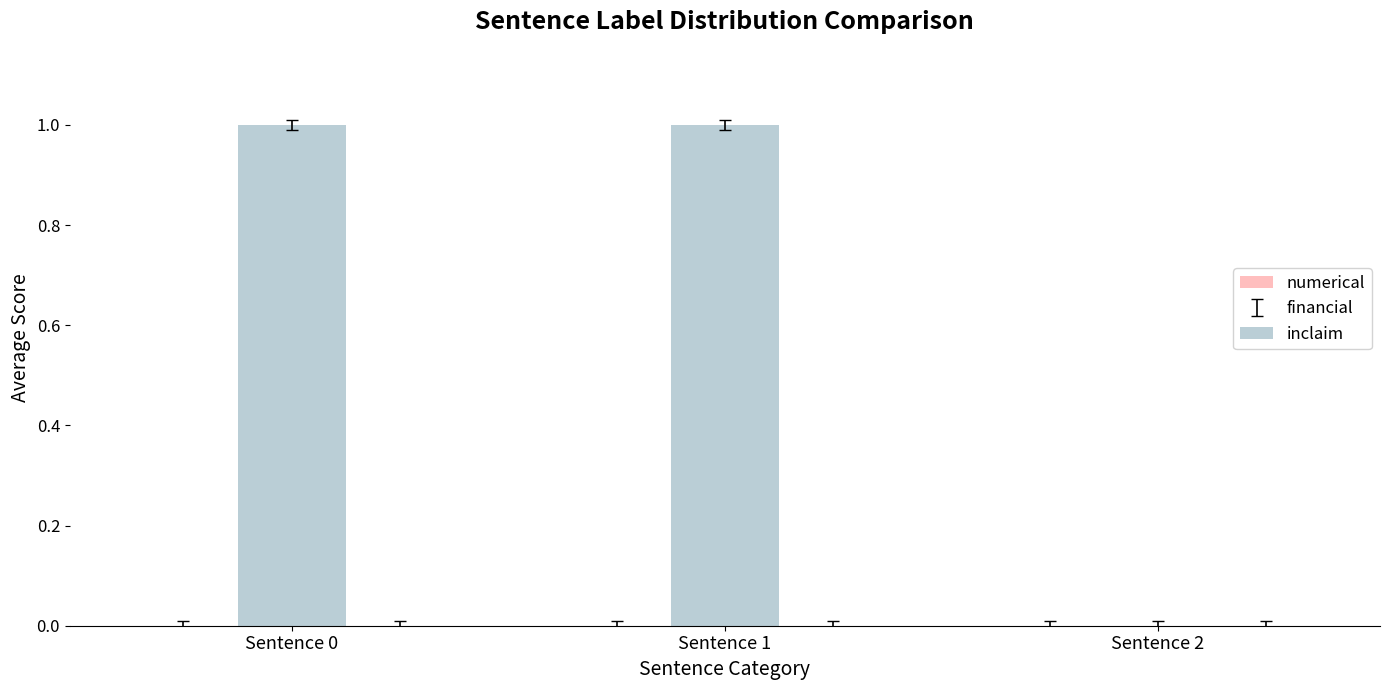

Reading right to left, what are all the values shown in this chart?

Sentence 2=0	Sentence 1=1	Sentence 0=1